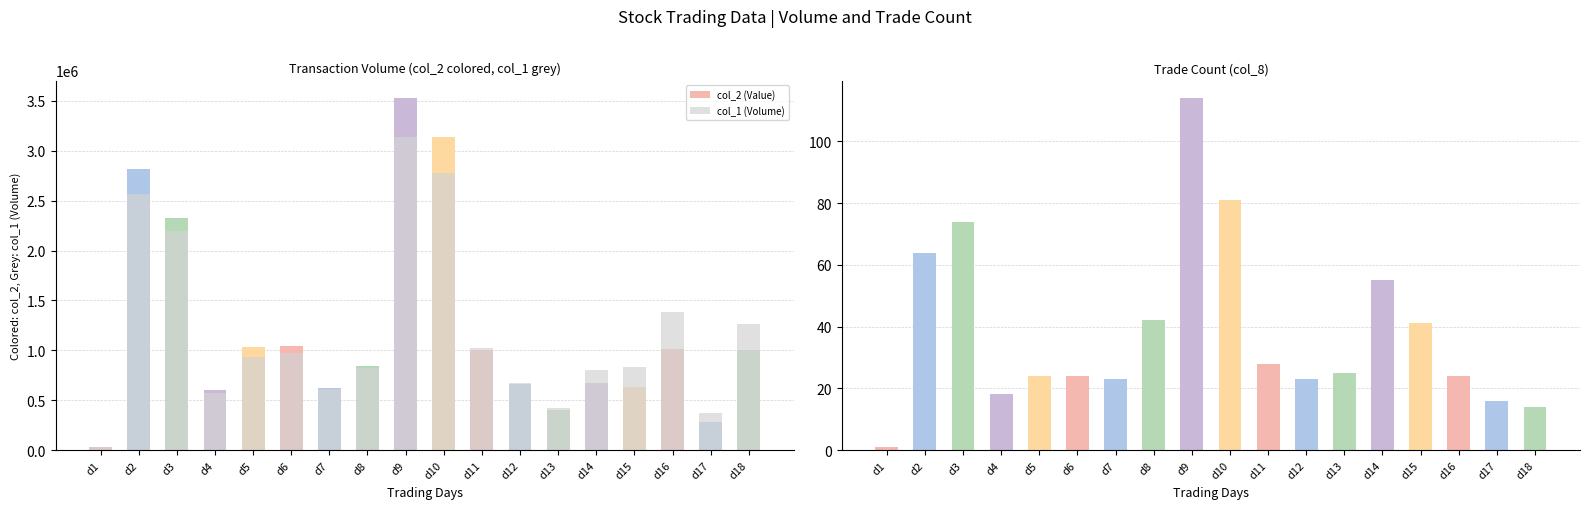

Which series changed the most between col_8 and 16?

col_2